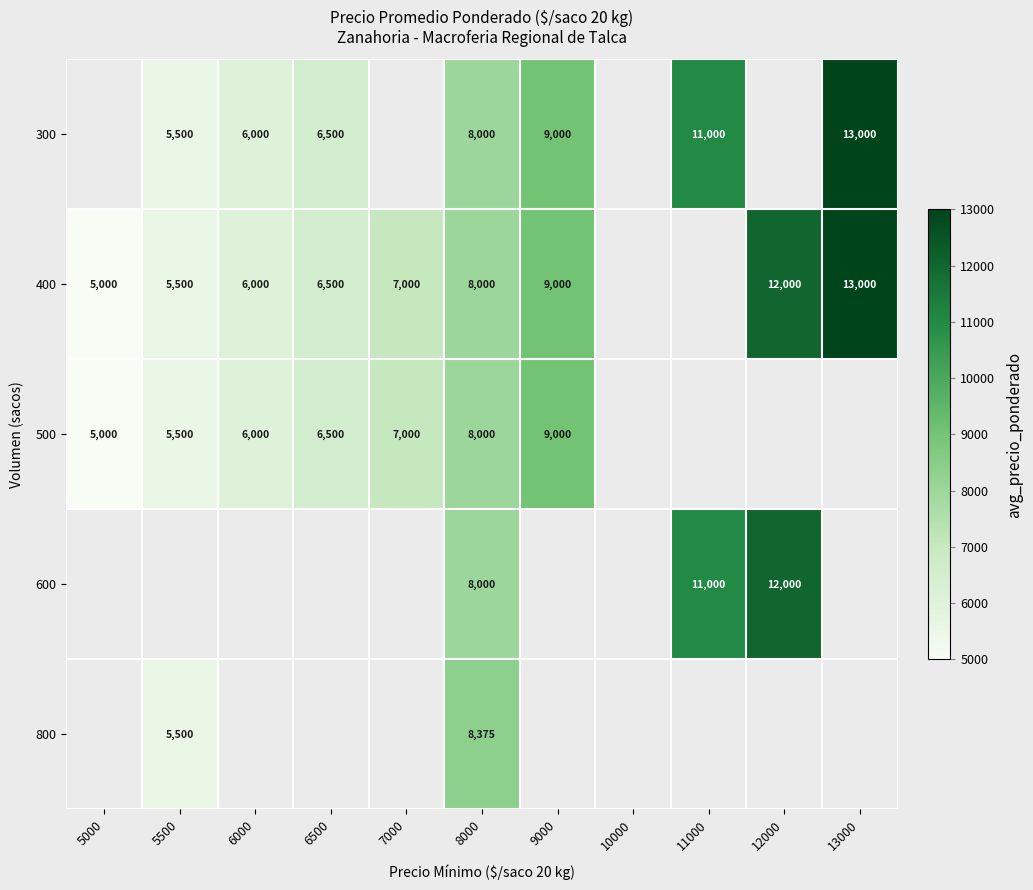

Is it true that 300 equals 6500 at 6500?

True